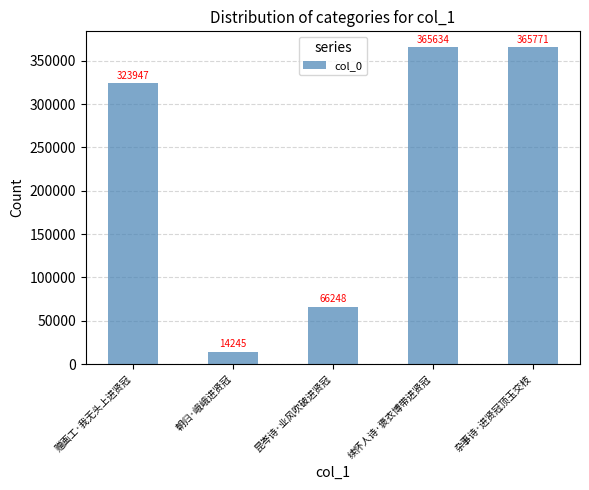

Between 赠画工·我无头上进贤冠 and 朝归·峨峨进贤冠, which is larger?

赠画工·我无头上进贤冠